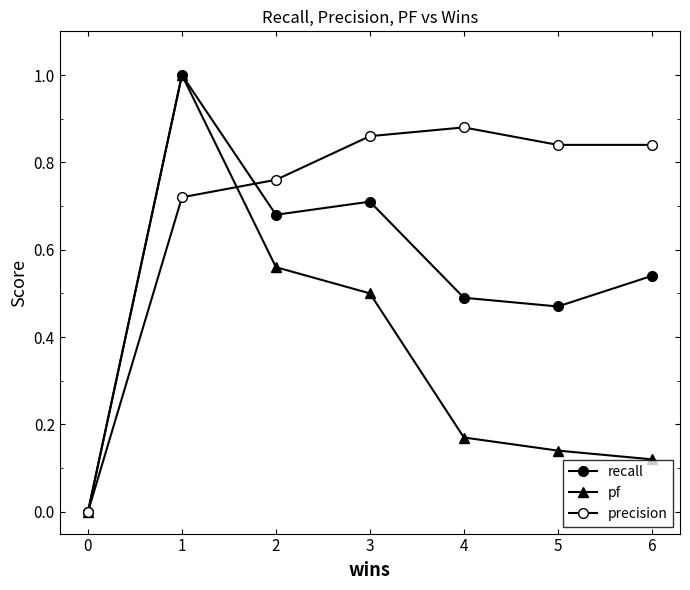

What is the sum of all pf values?

2.5